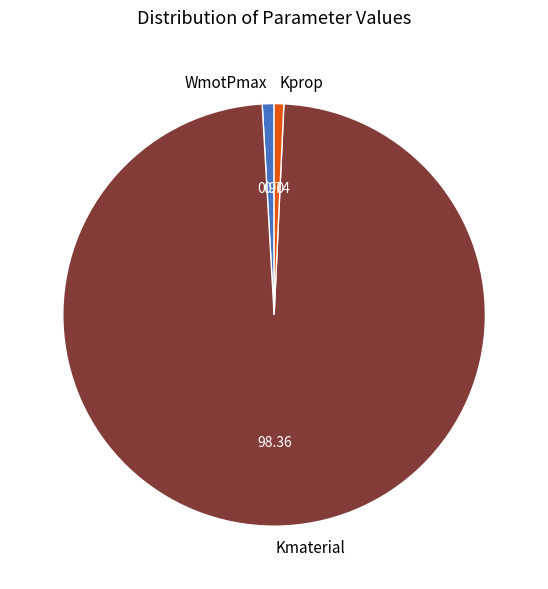

Which category has the biggest portion of the pie?

Kmaterial